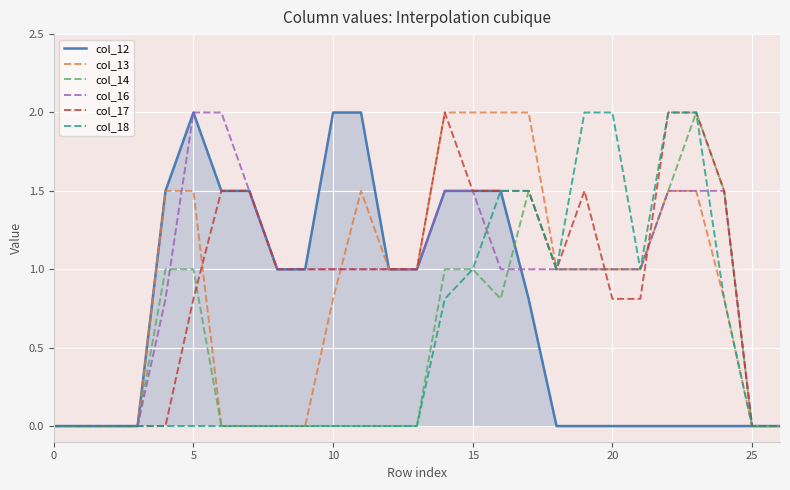

What is the maximum value for col_17?

2.0